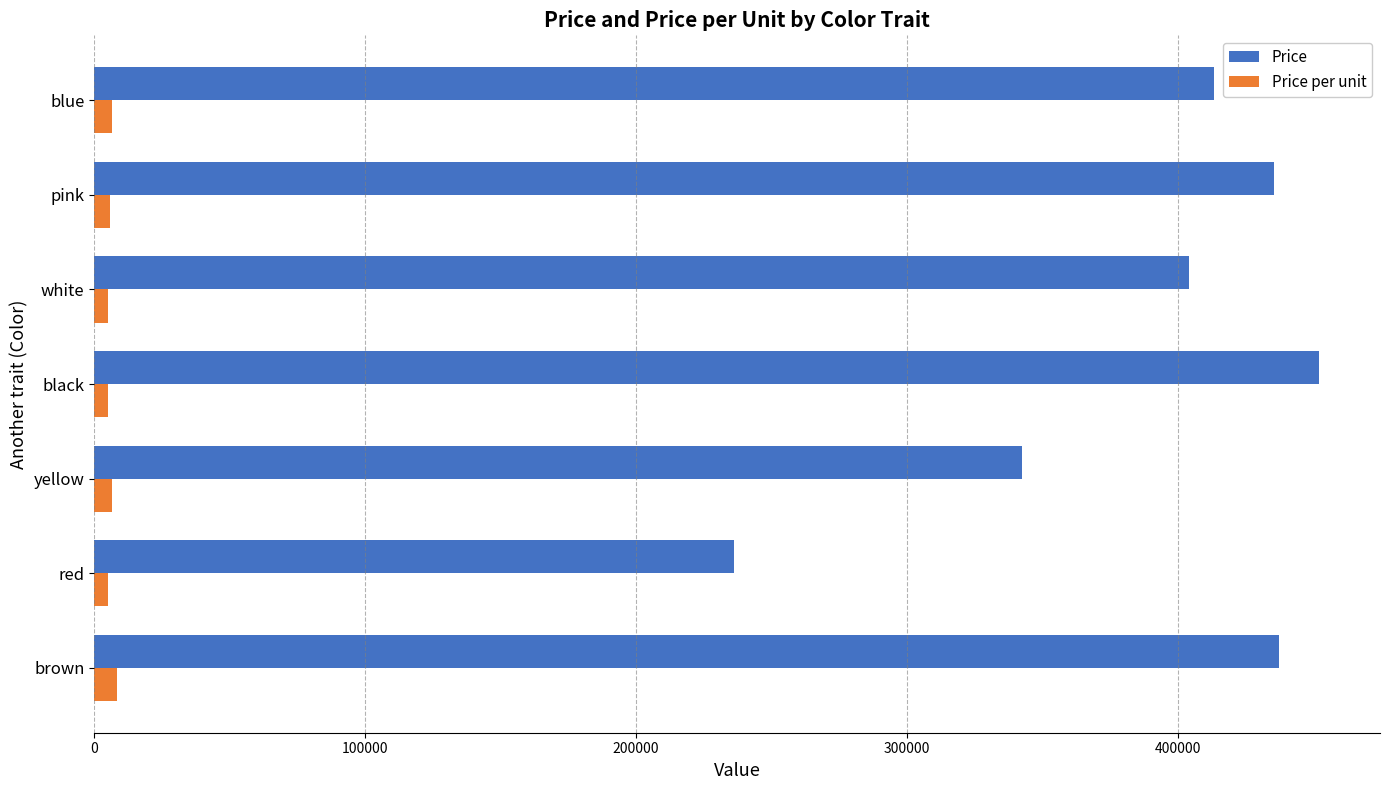

List the series in order of their overall mean, lowest first.

Price per unit, Price